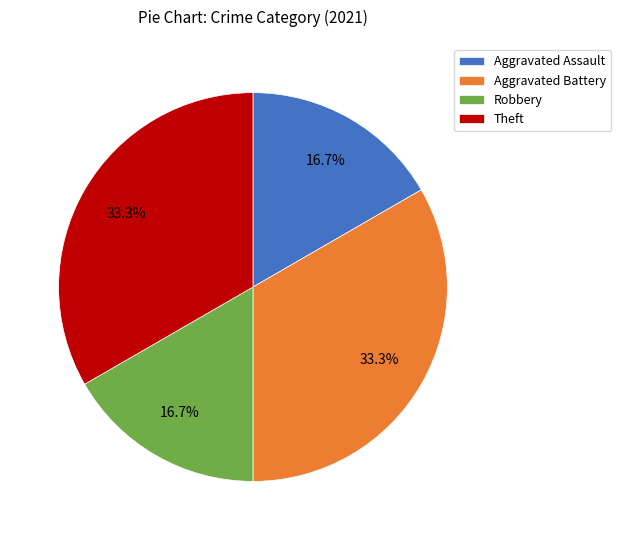

Does Theft represent more than half of the total?

No